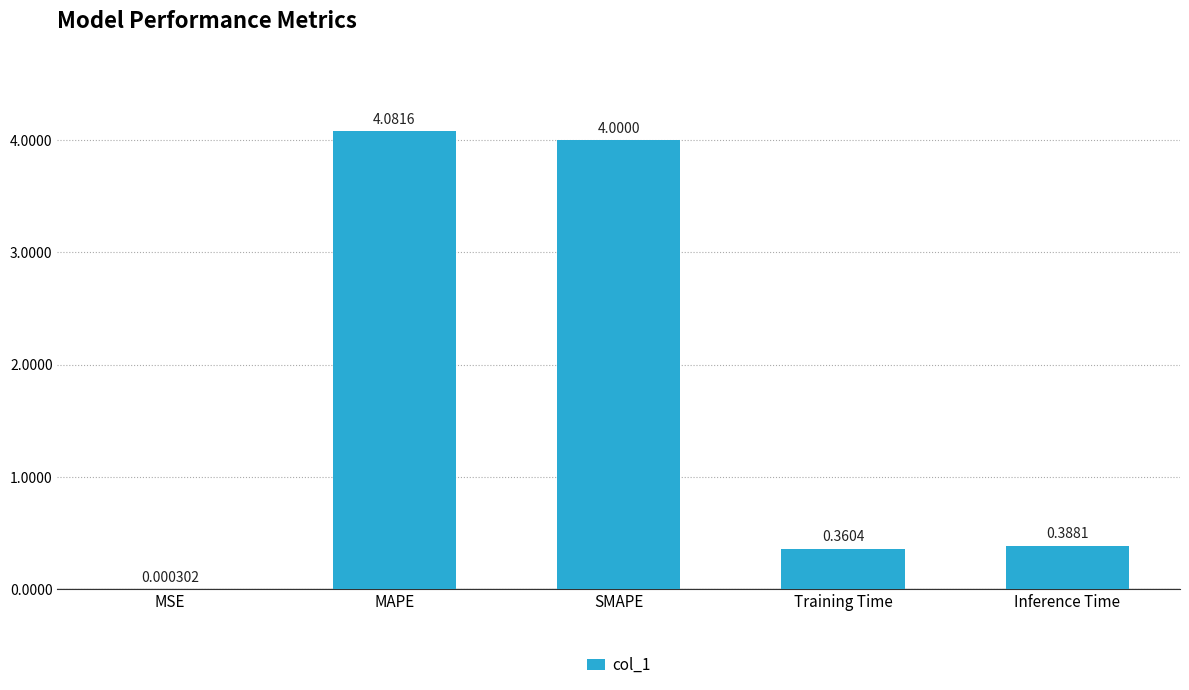

What is the average value?

1.8